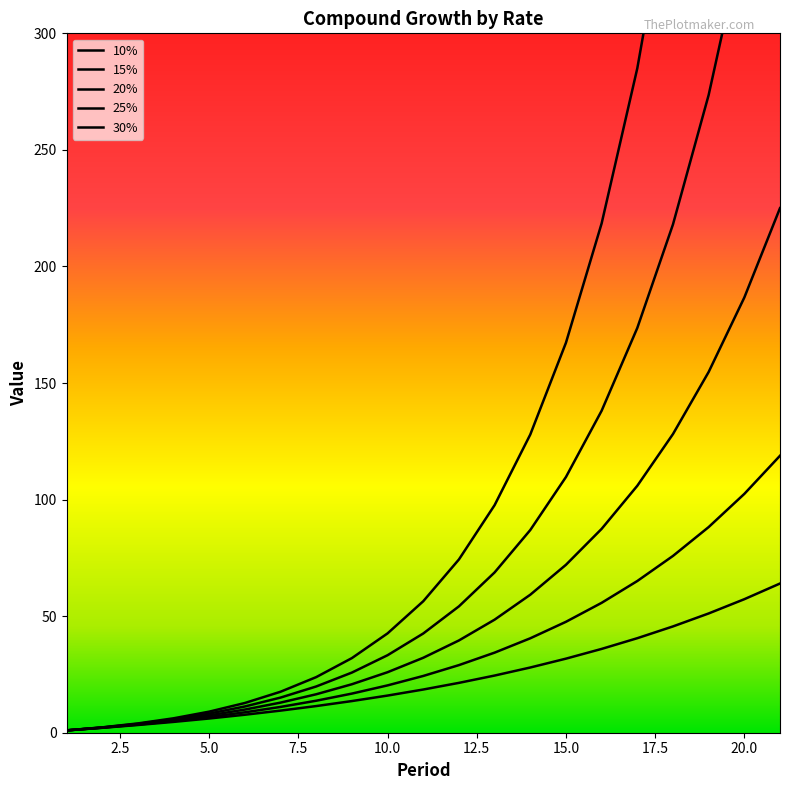

What are all the series names shown in the legend?

10%, 15%, 20%, 25%, 30%